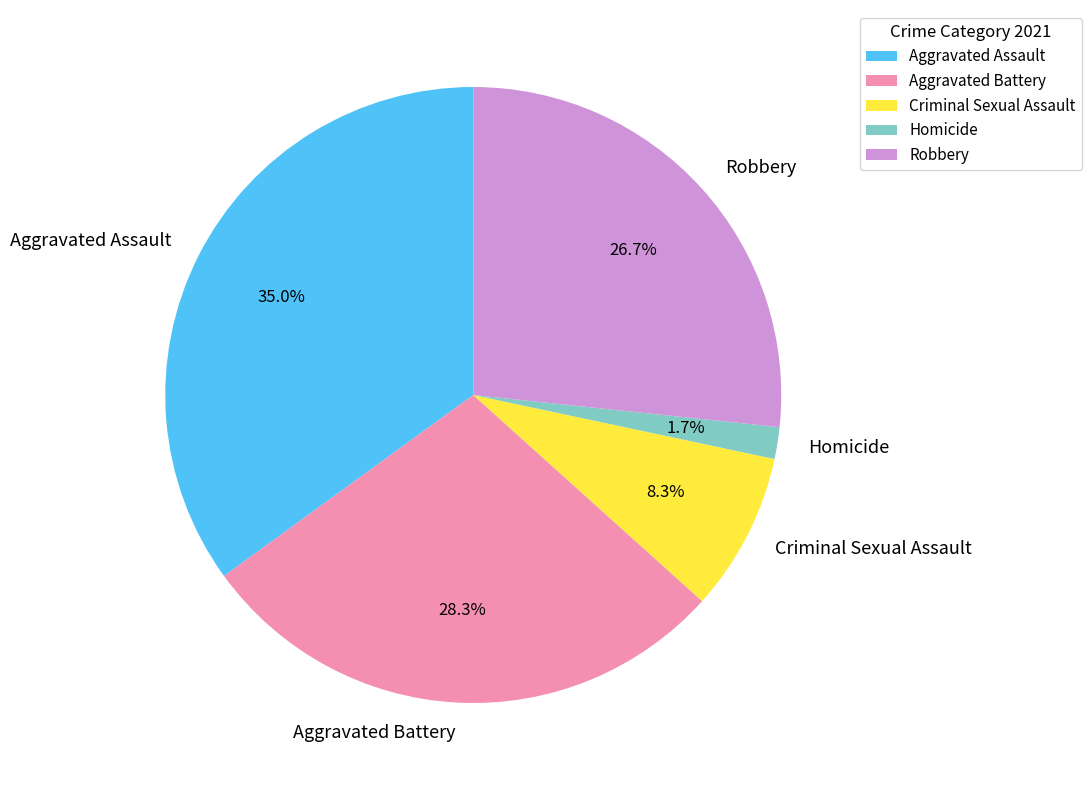

What percentage is the Aggravated Assault slice, to the nearest percent?

35%